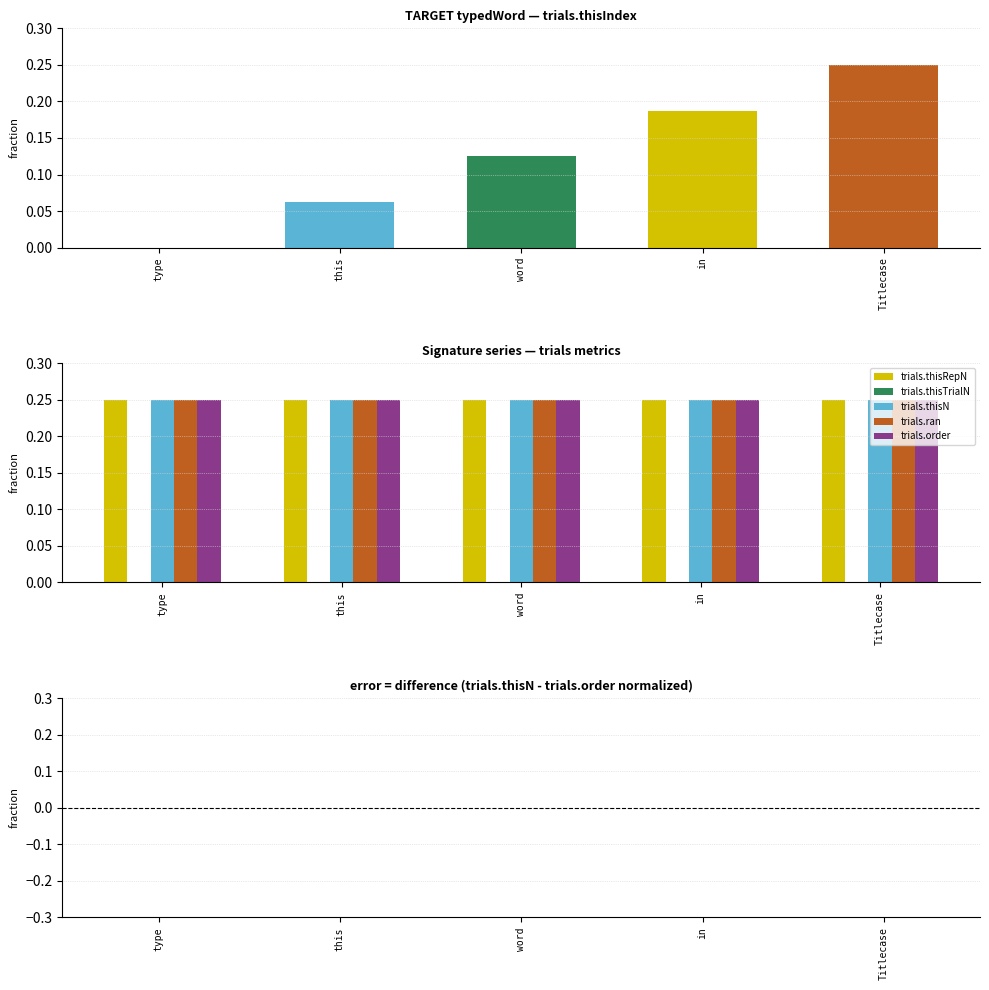

Reading left to right, extract all data points from this chart.

trials.thisRepN: 0.2	0.2	0.2	0.2	0.2
trials.thisTrialN: 0.0	0.0	0.0	0.0	0.0
trials.thisN: 0.2	0.2	0.2	0.2	0.2
trials.ran: 0.2	0.2	0.2	0.2	0.2
trials.order: 0.2	0.2	0.2	0.2	0.2